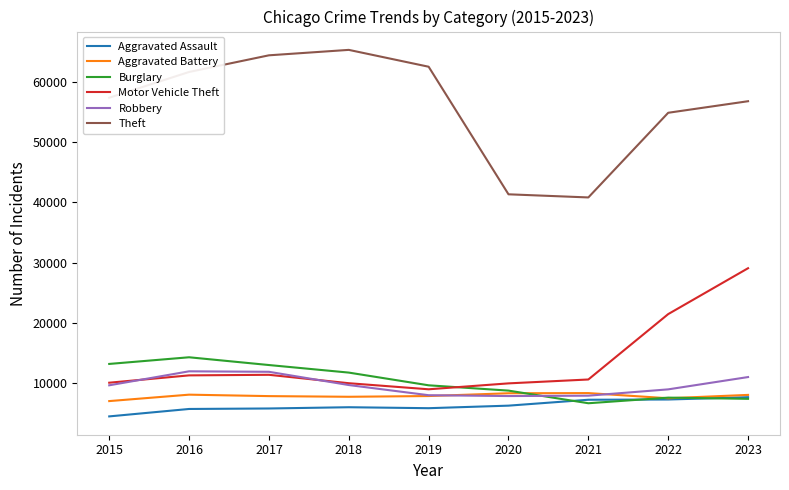

Which label corresponds to the largest value in the chart?

2018